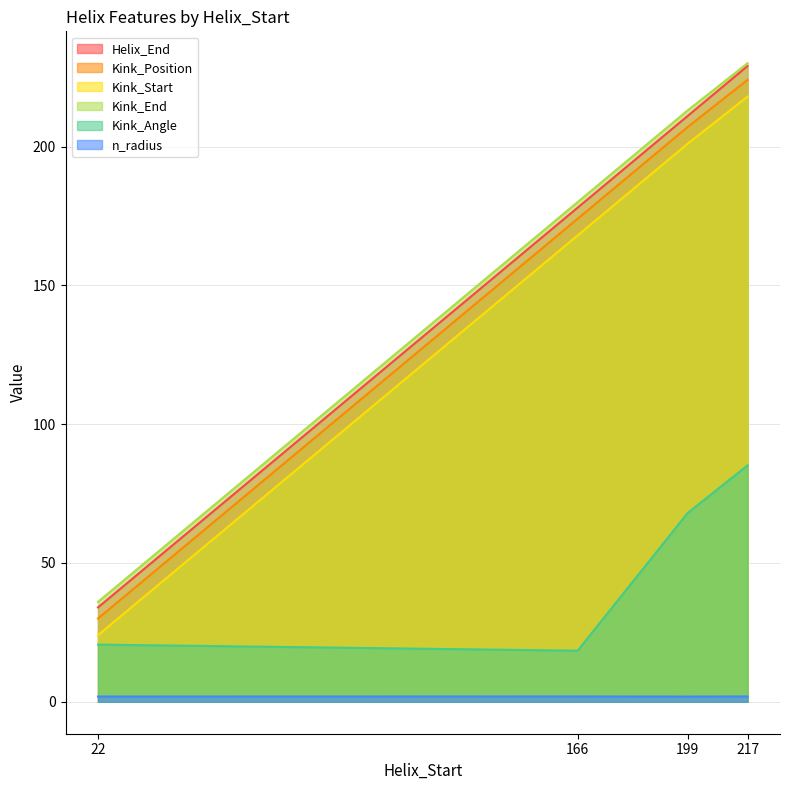

What are all the series names shown in the legend?

Helix_End, Kink_Position, Kink_Start, Kink_End, Kink_Angle, n_radius